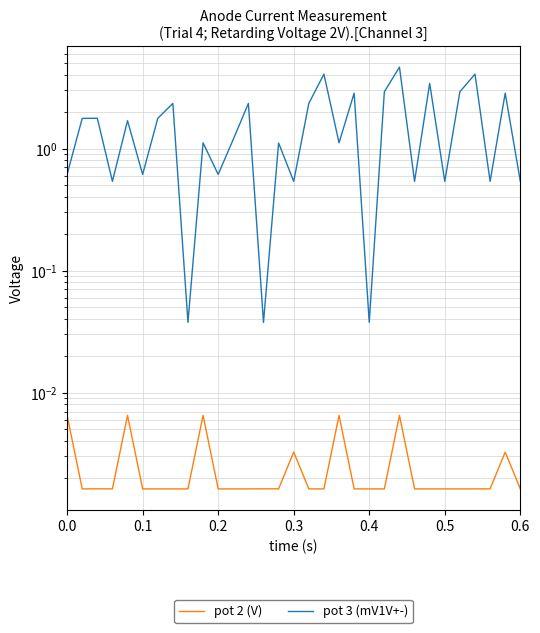

In pot 2 (V), how many points are higher than both neighbors (excluding endpoints)?

7